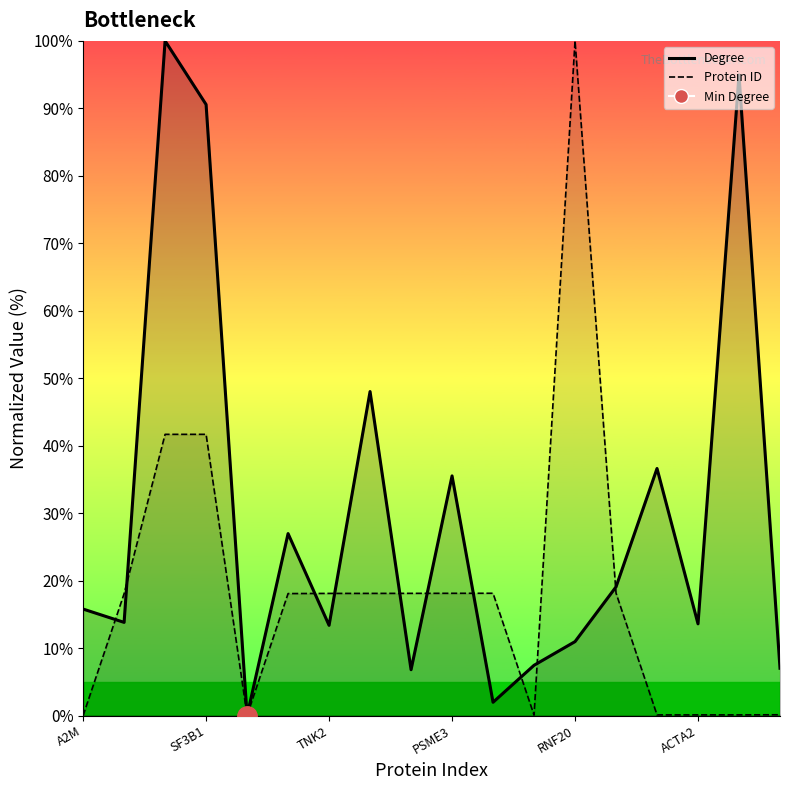

What is the average value of the Degree (line) series?

30.1